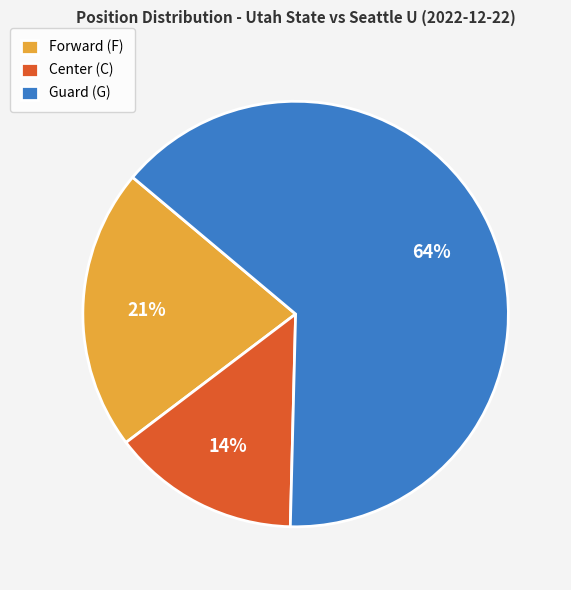

Is there any slice that represents more than half of the pie?

Yes